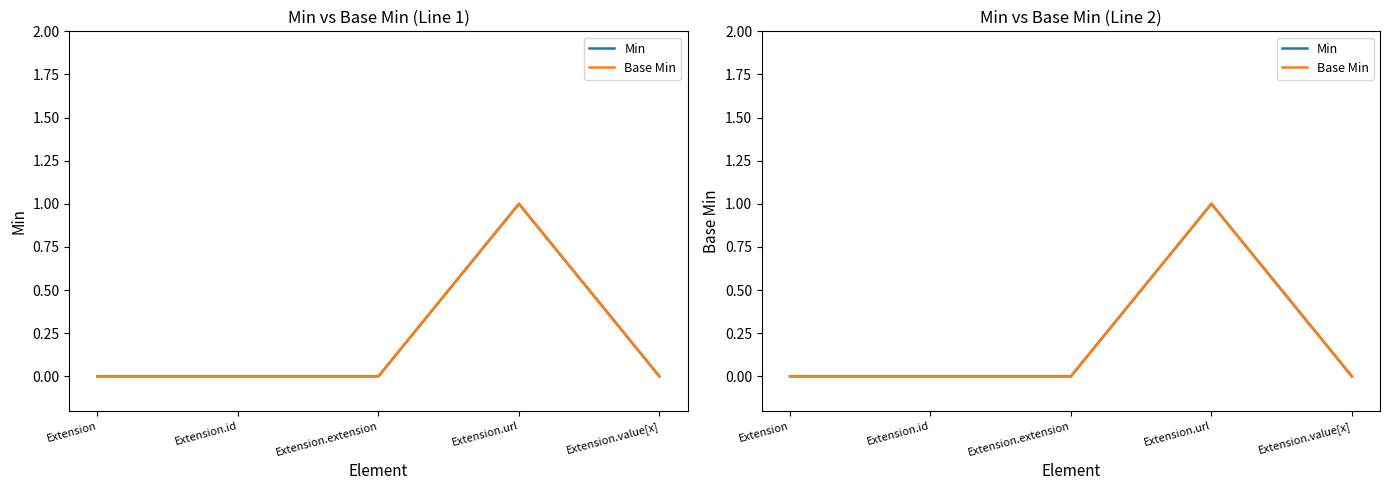

List the series in order of their peak value, highest first.

Min, Base Min